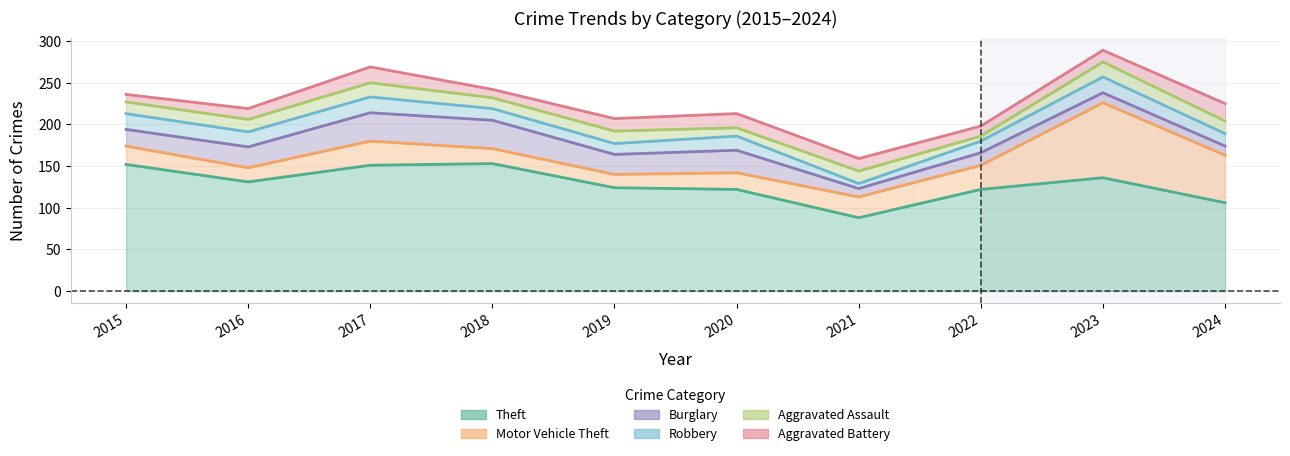

How many distinct data groups are displayed?

6